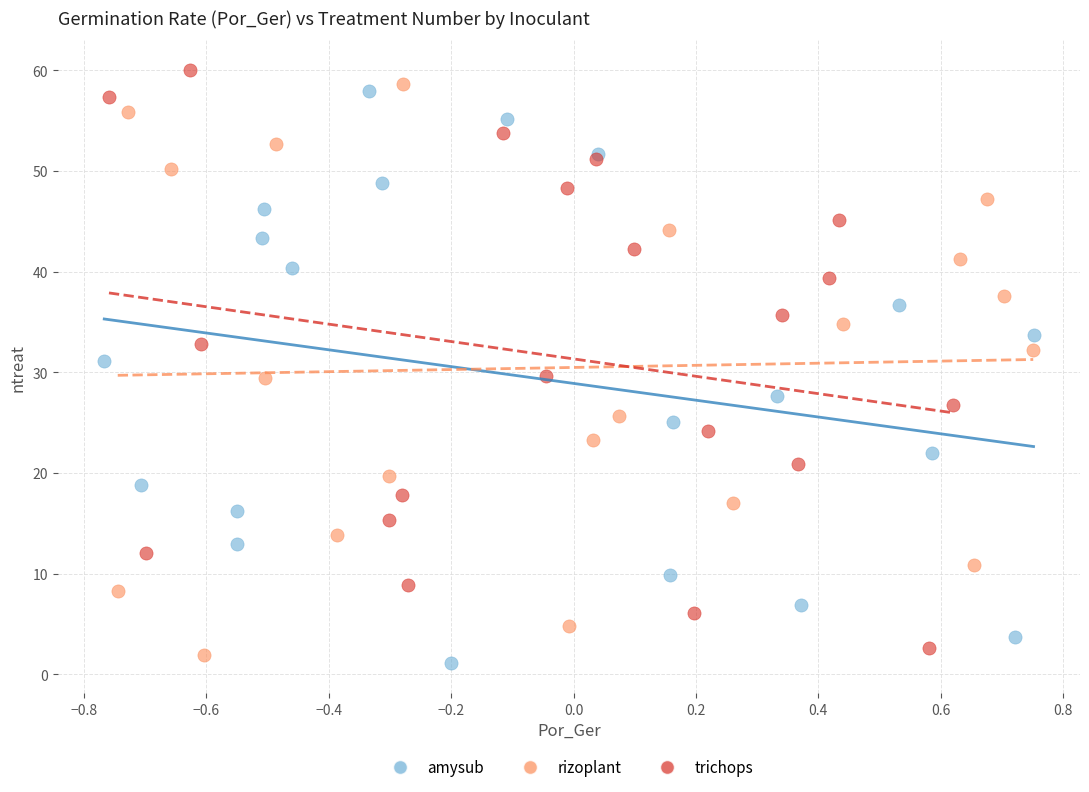

Which series has the largest Y range (max minus min)?

trichops